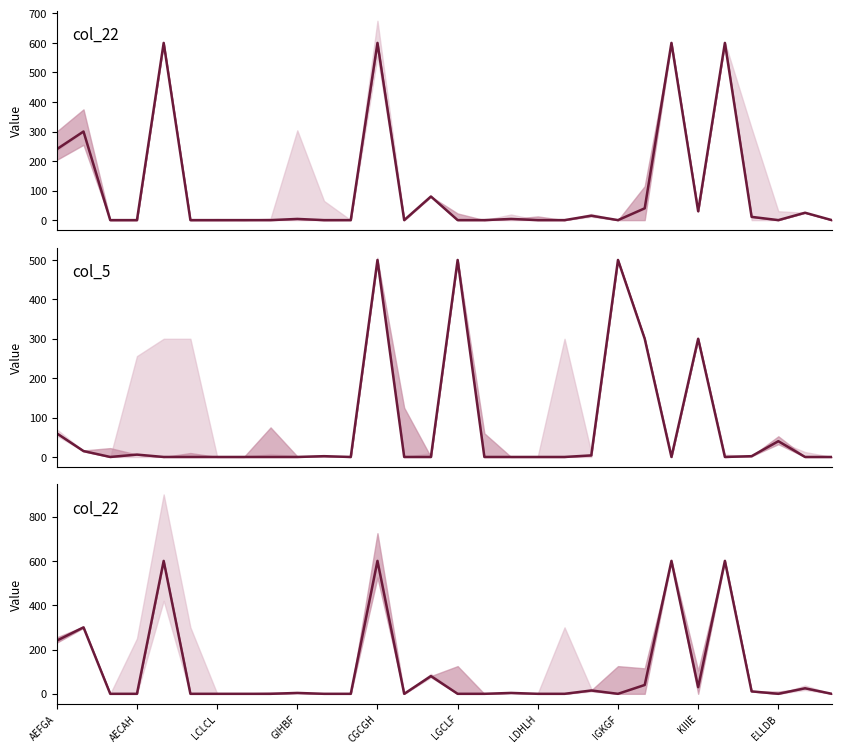

After their last crossing, which series has the higher values: col_22 or col_5?

col_22